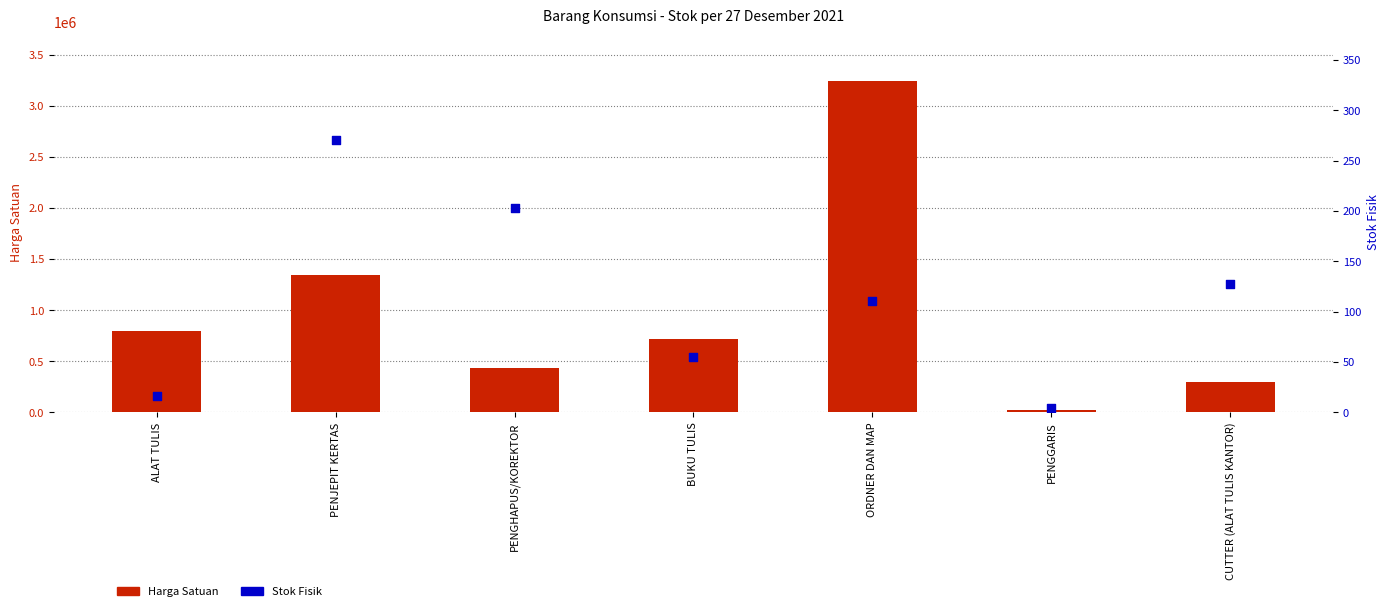

Which series reaches the minimum Y coordinate?

Stok Fisik